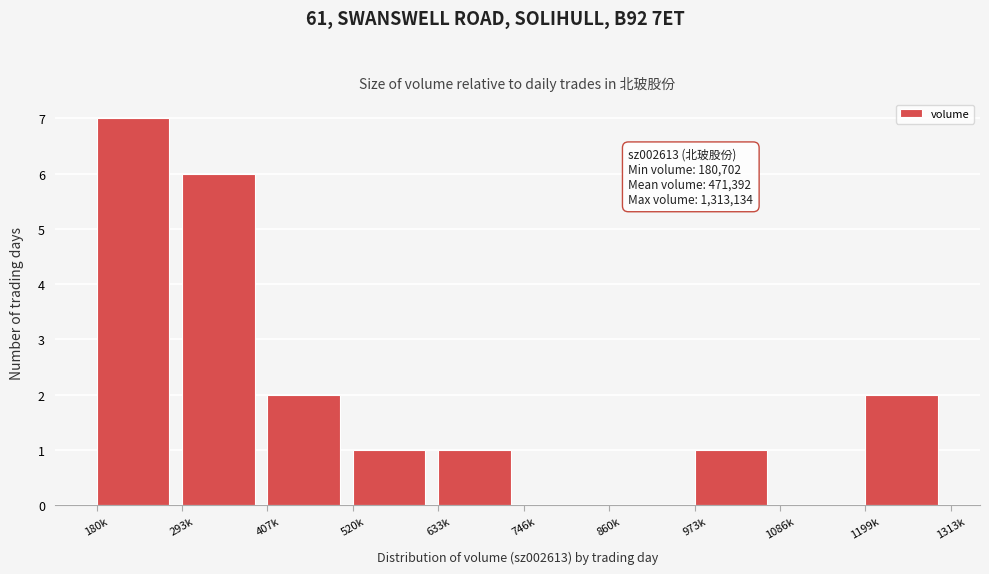

Reading left to right, what are all the values shown in this chart?

180k=7	293k=6	407k=2	520k=1	633k=1	746k=0	860k=0	973k=1	1086k=0	1199k=2